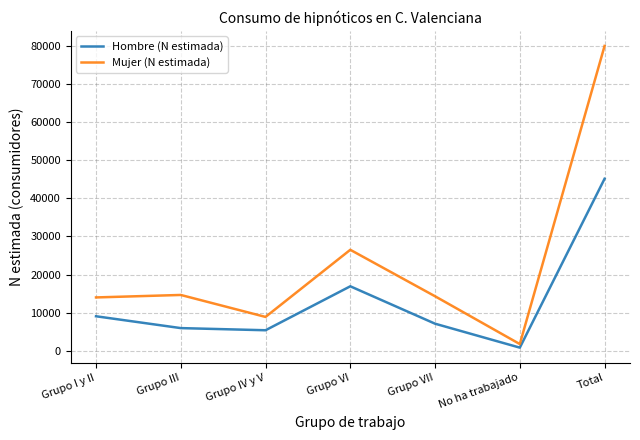

At which category is the sum across all series the highest?

Total